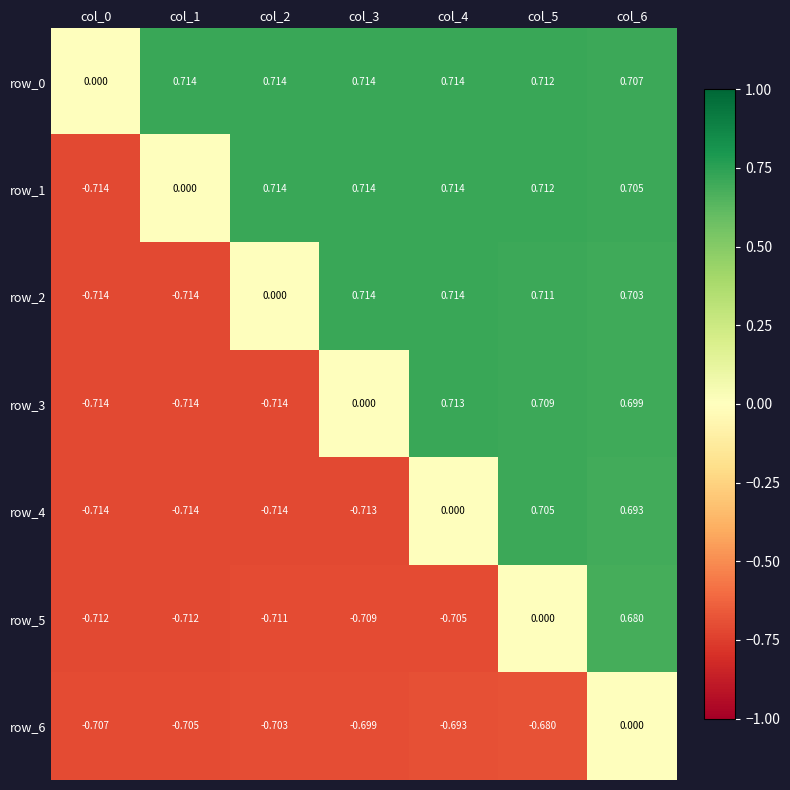

How many positive values does the row_0 series have?

6